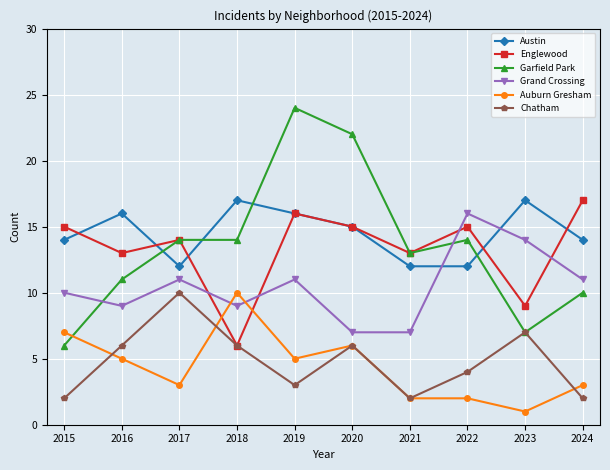

Which series has the largest range (max minus min)?

Garfield Park